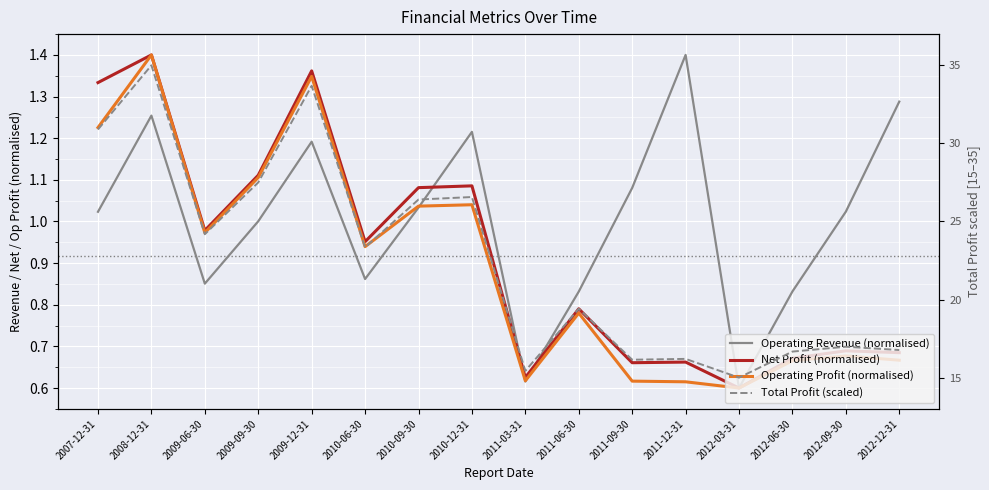

True or false: Total Profit (scaled) has more than 2 interior local peaks.

True